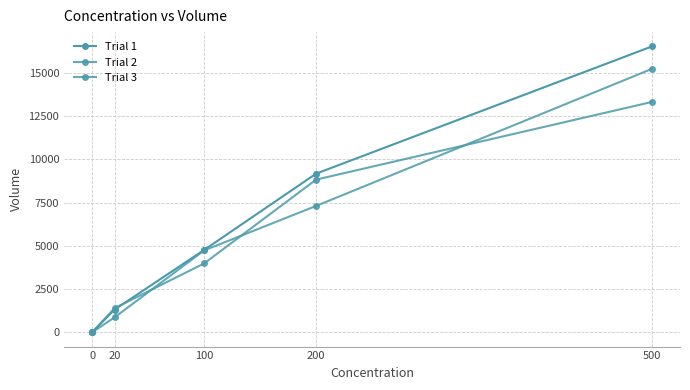

True or false: Trial 2 has a value of 12326 at 200.

False